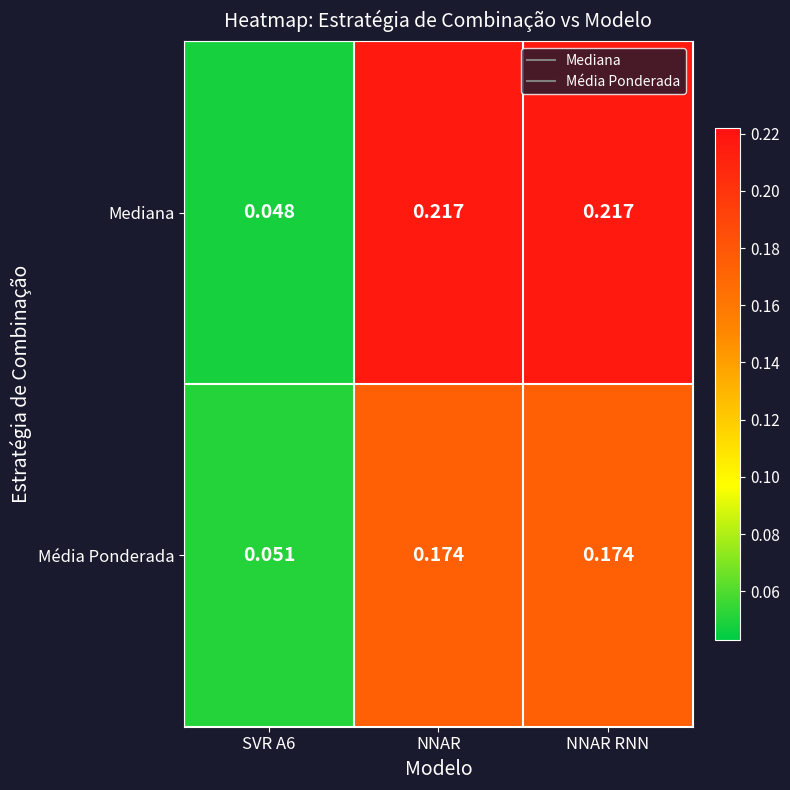

Which series has the widest spread of values?

Mediana